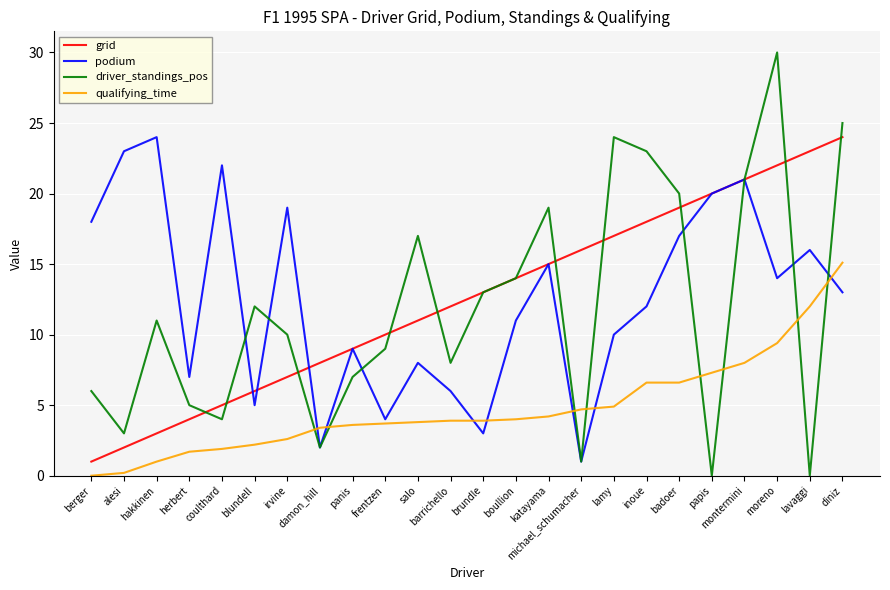

What is the total value across all series at hakkinen?

39.0